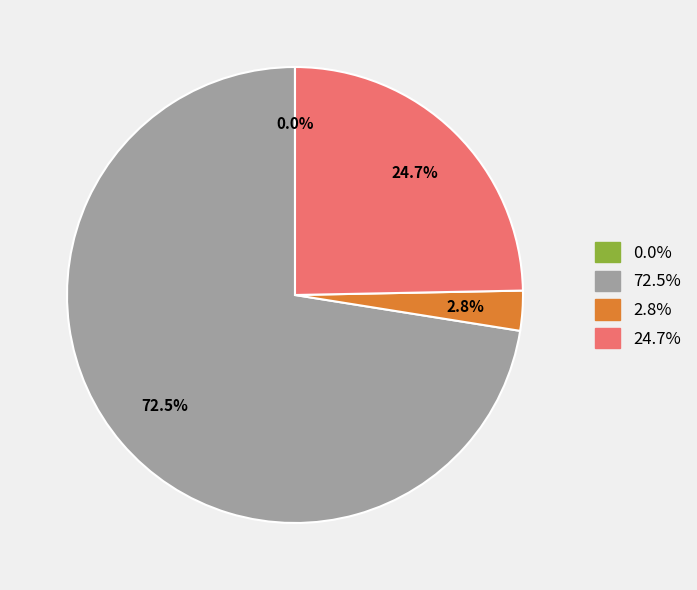

Does any single category account for the majority?

Yes